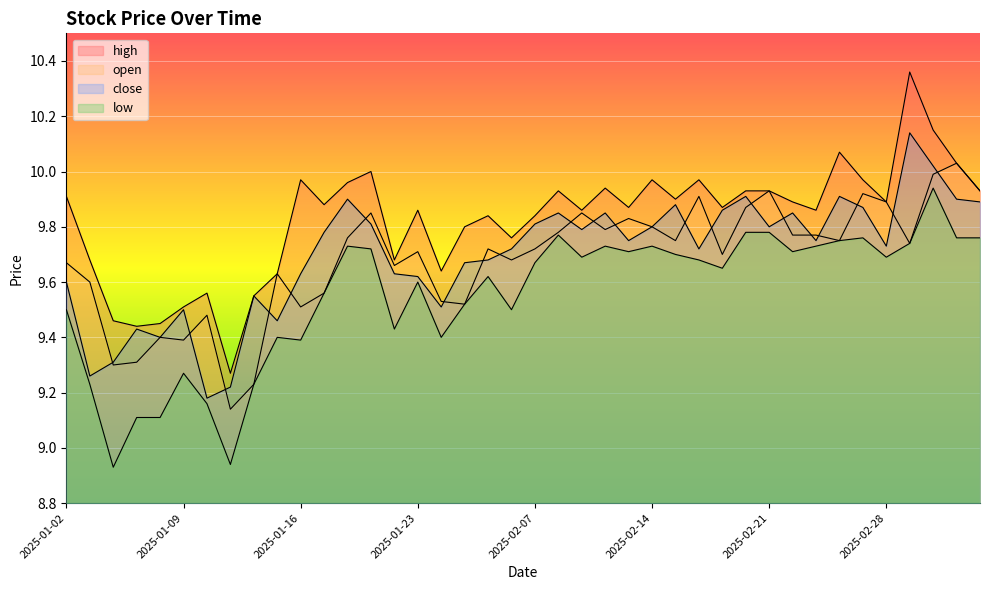

True or false: low and high cross at least once.

False